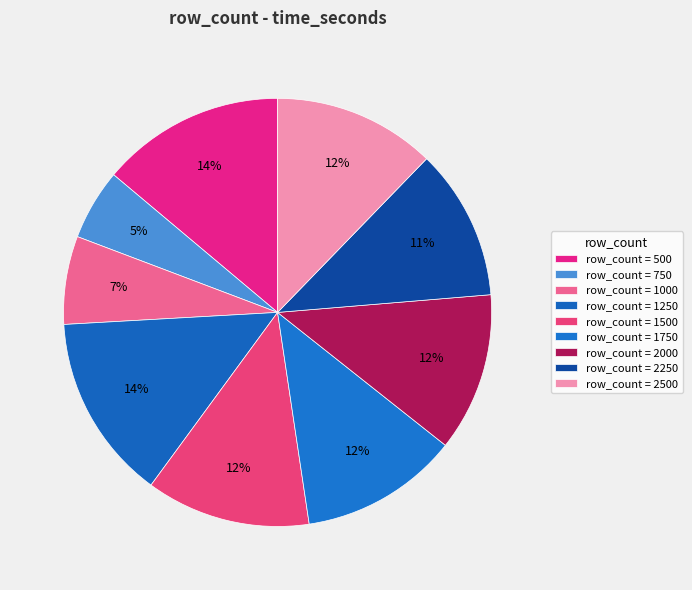

Count the number of slices in the pie.

9